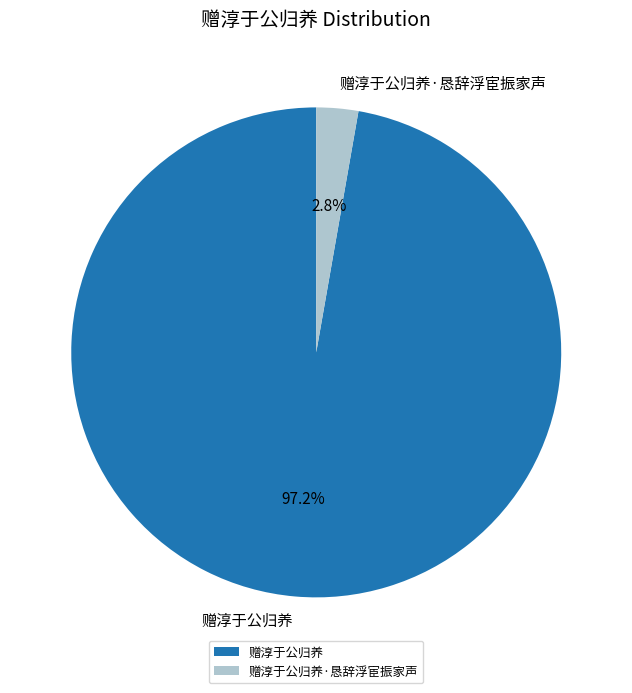

What portion of the pie excludes 赠淳于公归养?

2.8%